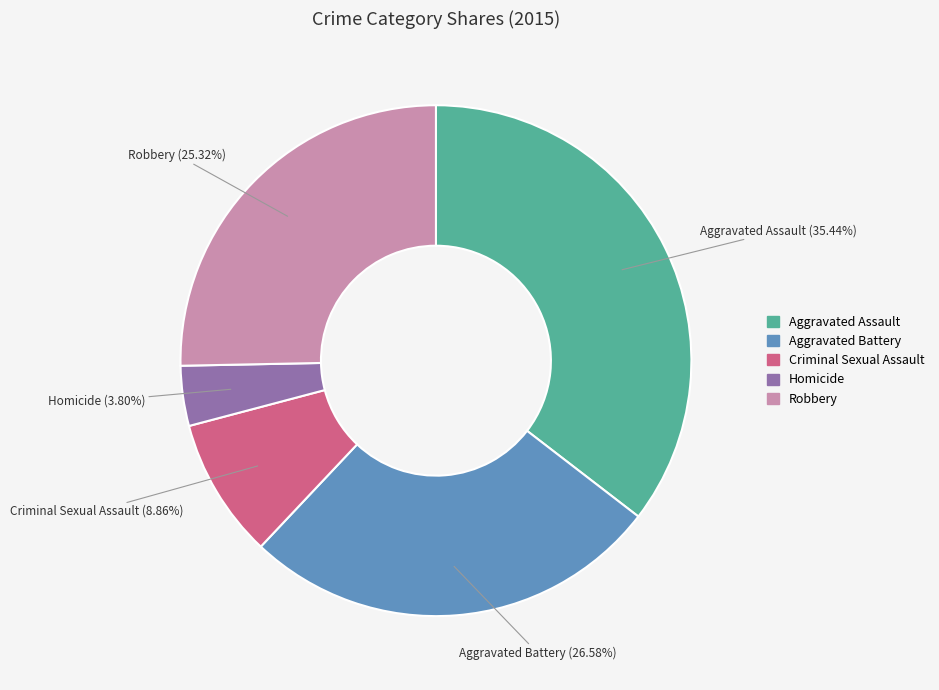

How many segments does this pie chart have?

5